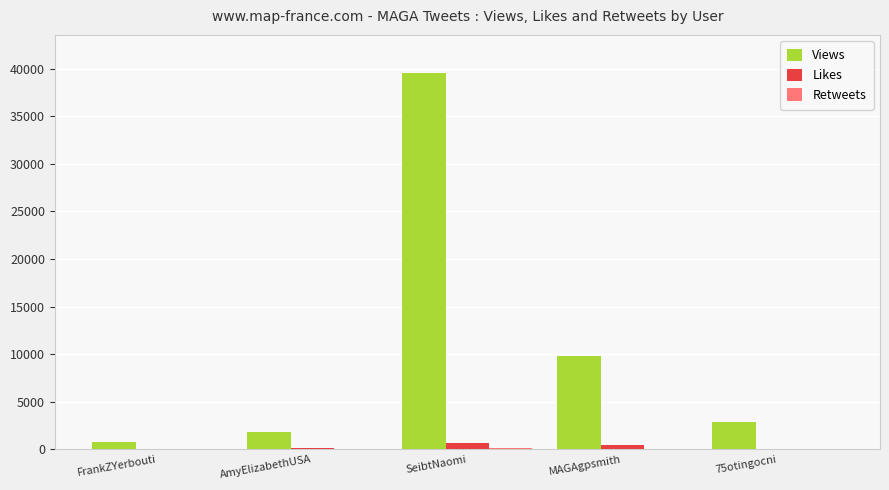

Which series has the largest total across all categories?

Views